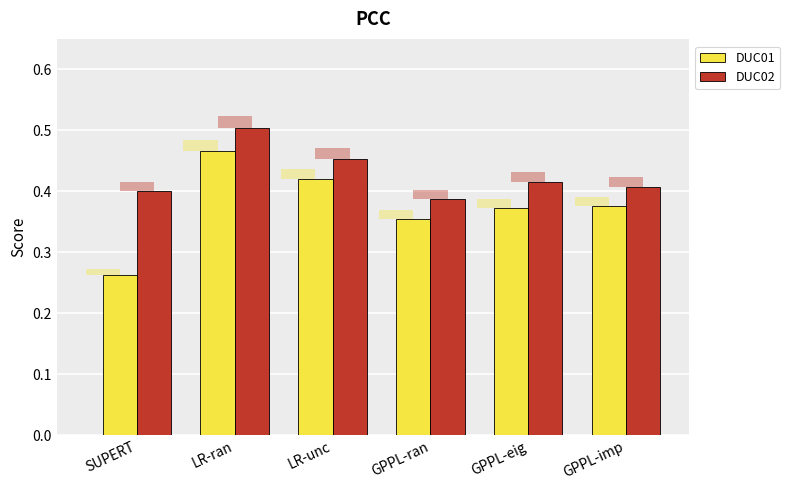

What is the label of the 3rd bar from the right?

GPPL-ran